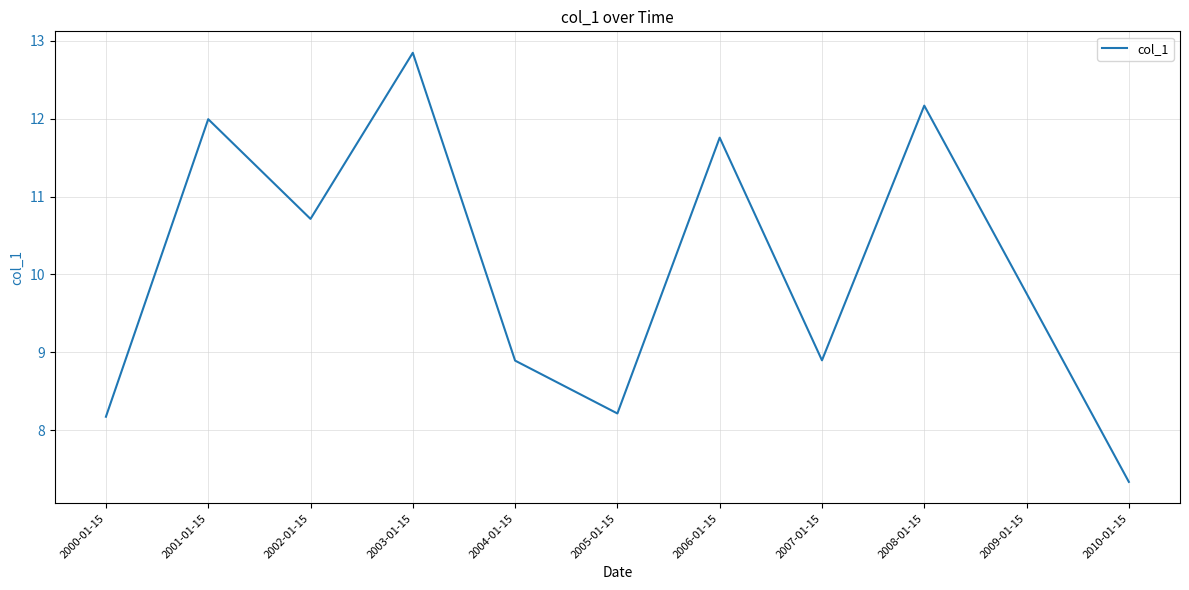

Which category has the highest value across all series?

2003-01-15